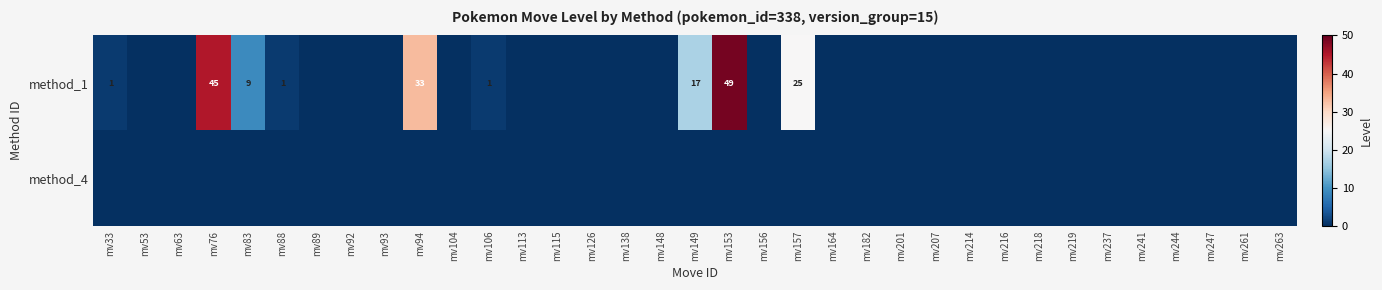

At which label is method_4 closest to 0?

mv33